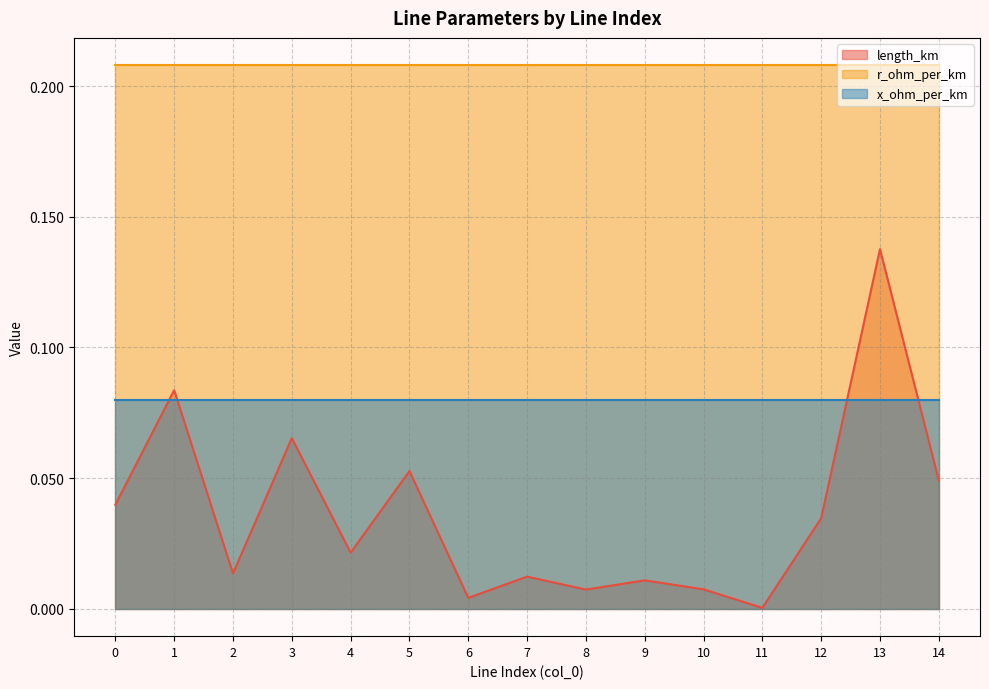

In length_km, how many points are higher than both neighbors (excluding endpoints)?

6